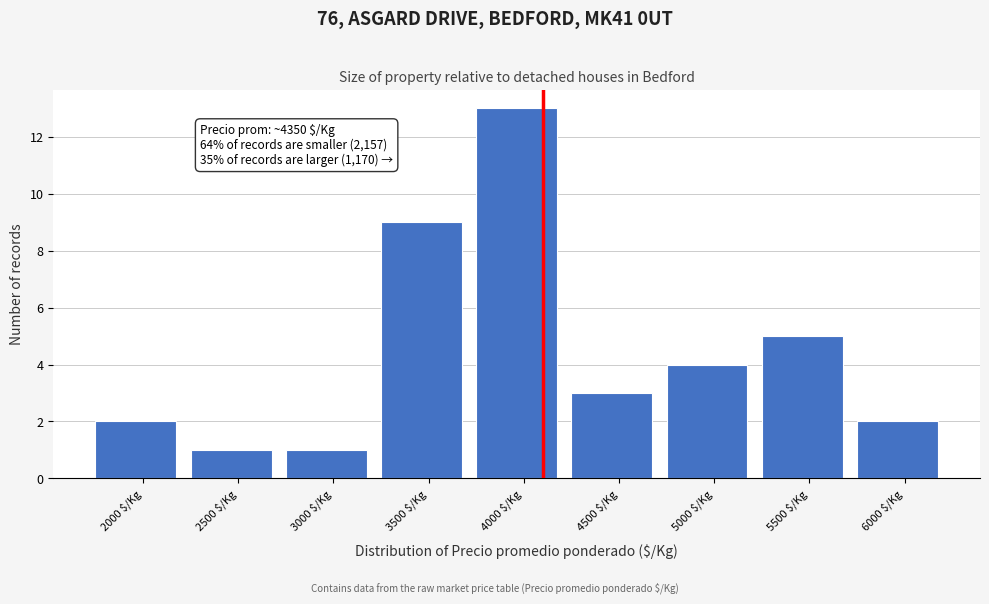

Reading left to right, list all the values displayed in this chart.

2	1	1	9	13	3	4	5	2